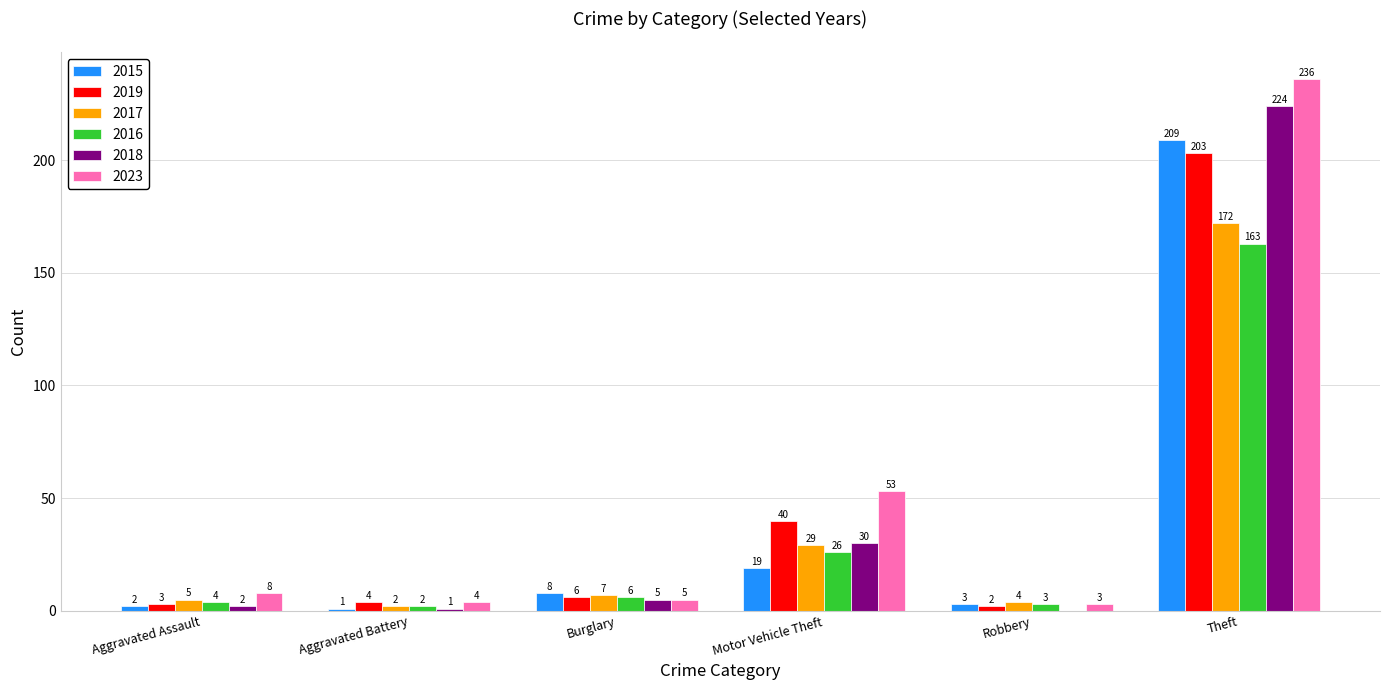

The 2016 series shows 38 at Motor Vehicle Theft. True or false?

False